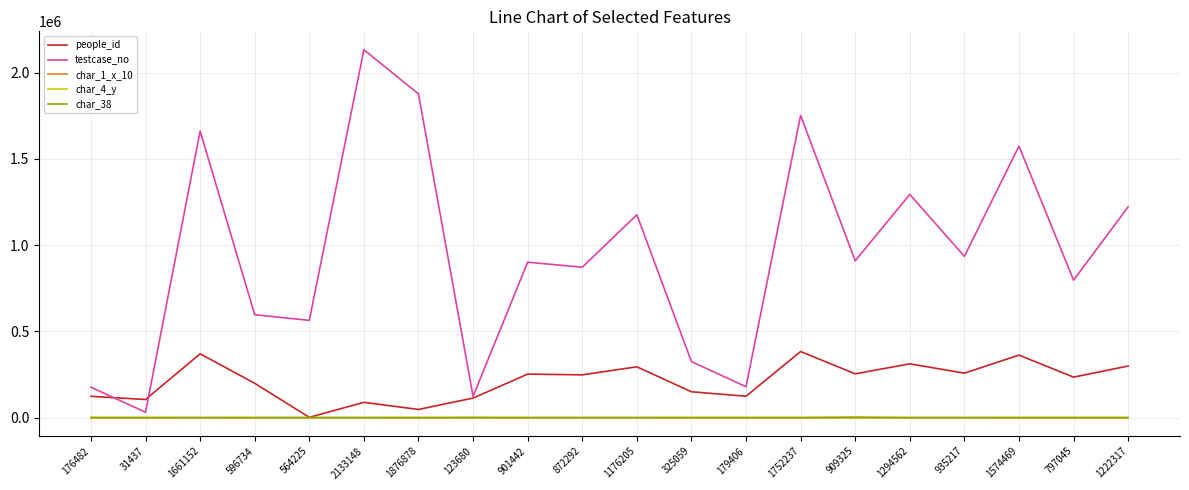

Is it true that testcase_no equals 1317334 at 872292?

False